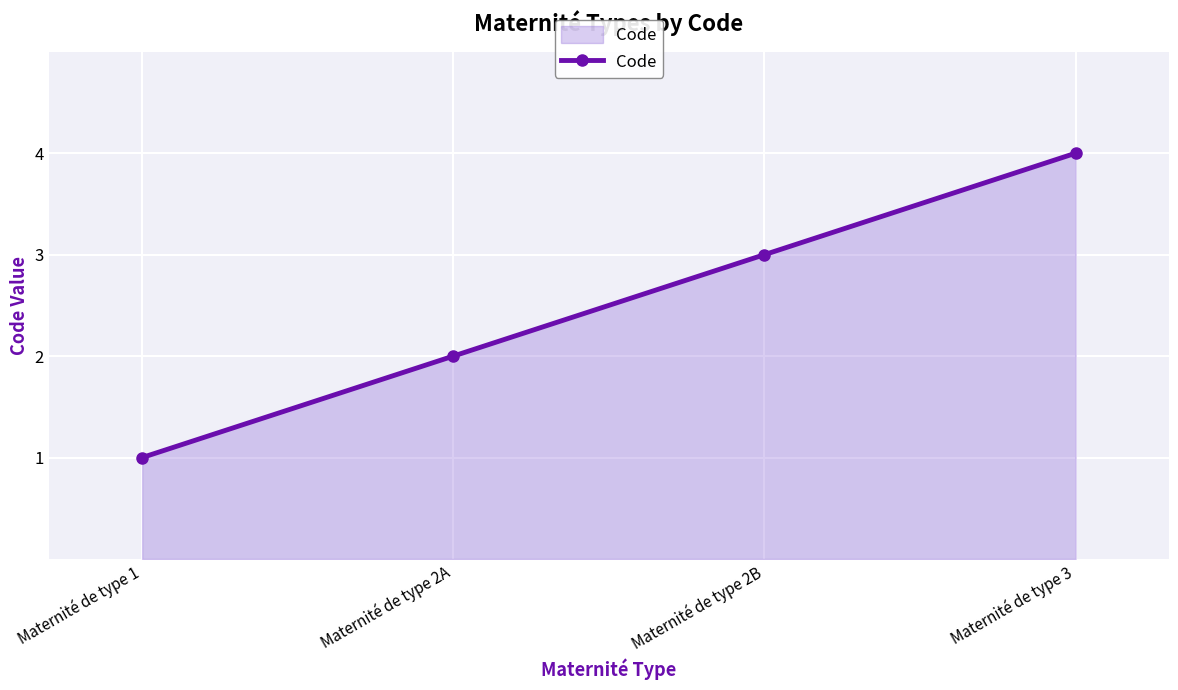

What is the smallest value displayed?

1